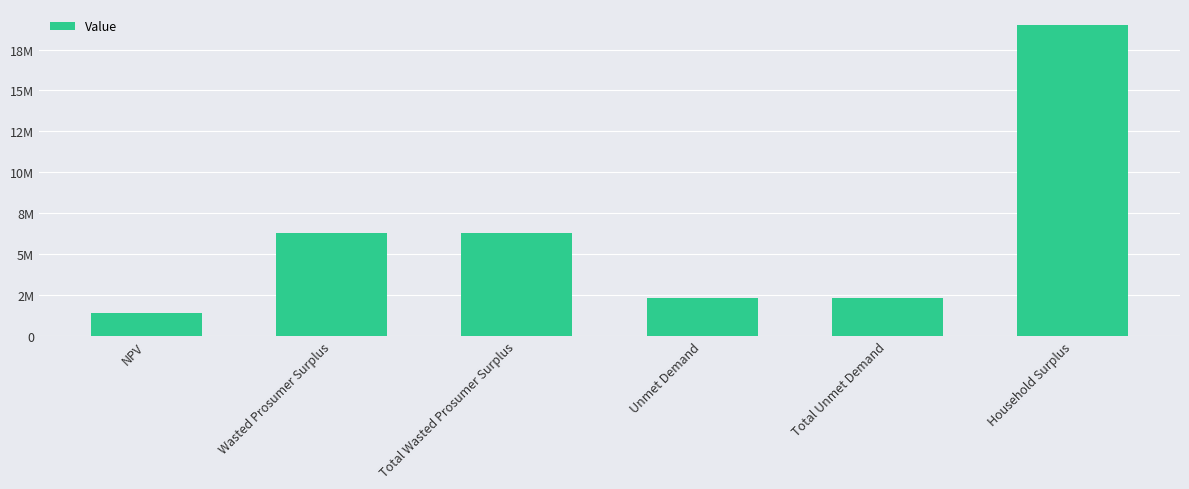

At which label is the value closest to 10211923?

Wasted Prosumer Surplus